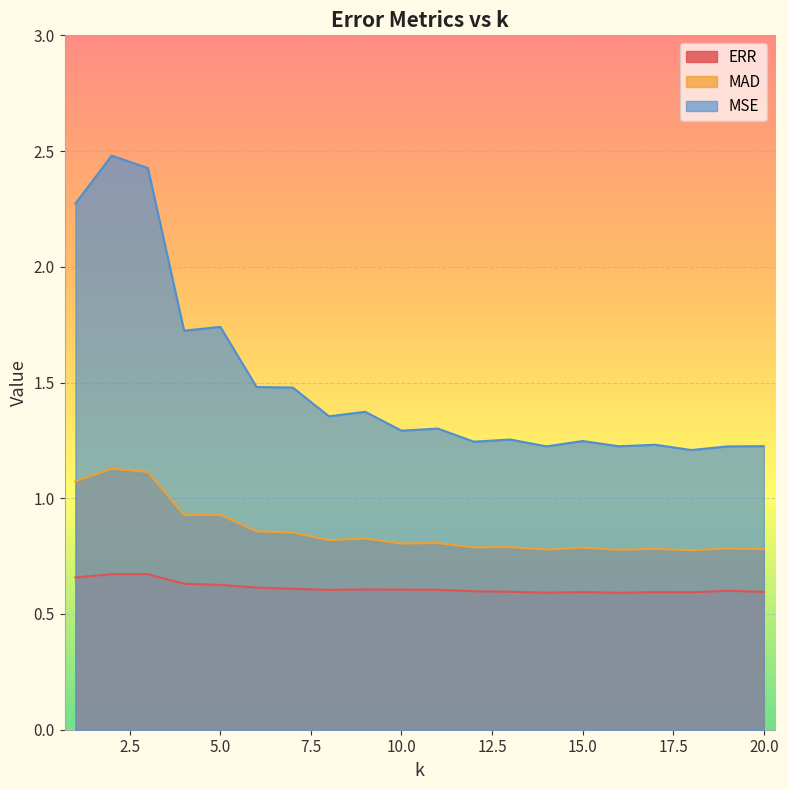

Which series has the largest range (max minus min)?

MSE